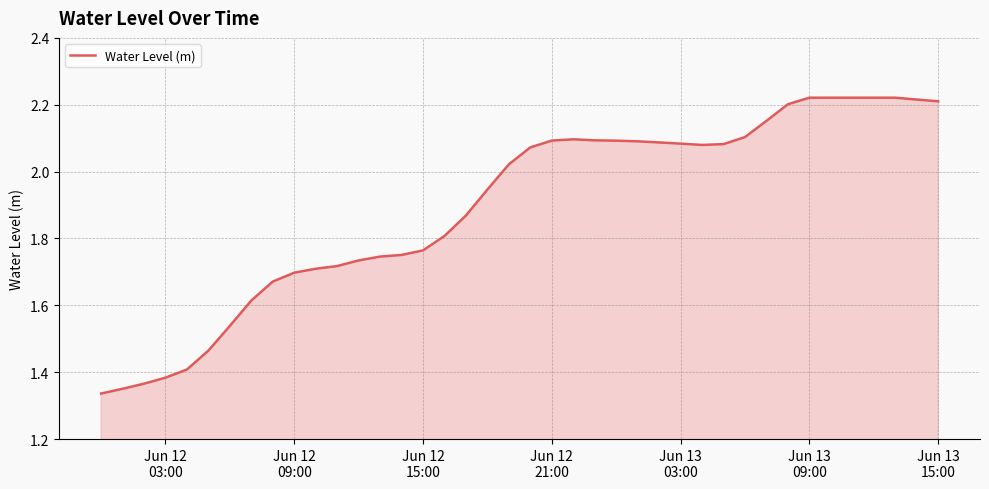

What is the difference between the maximum and minimum values?

0.9